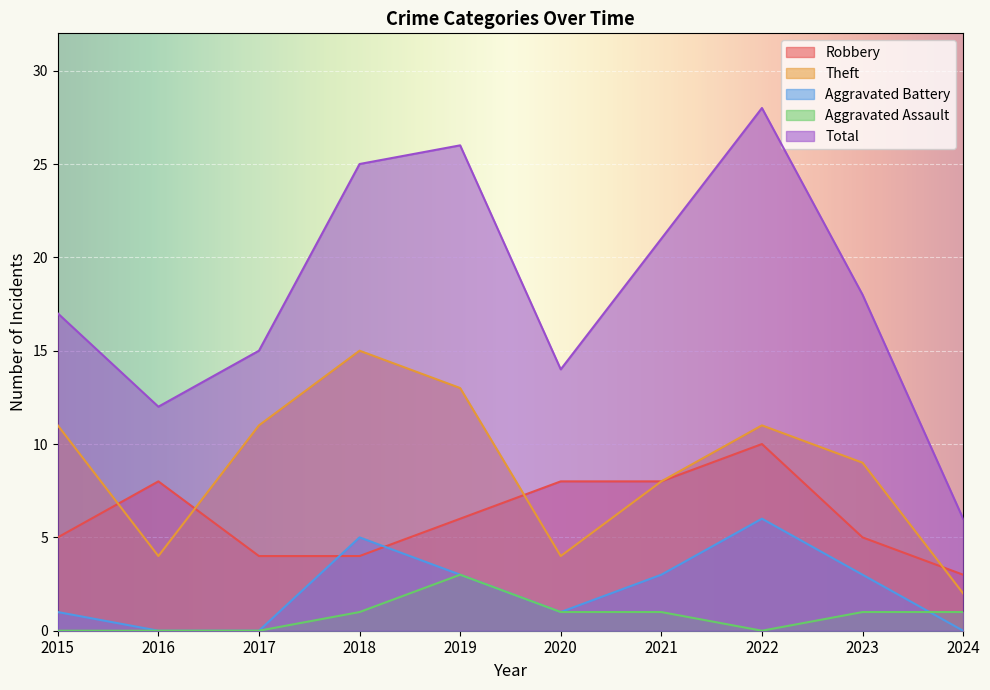

Where is the first local maximum for Robbery?

2016